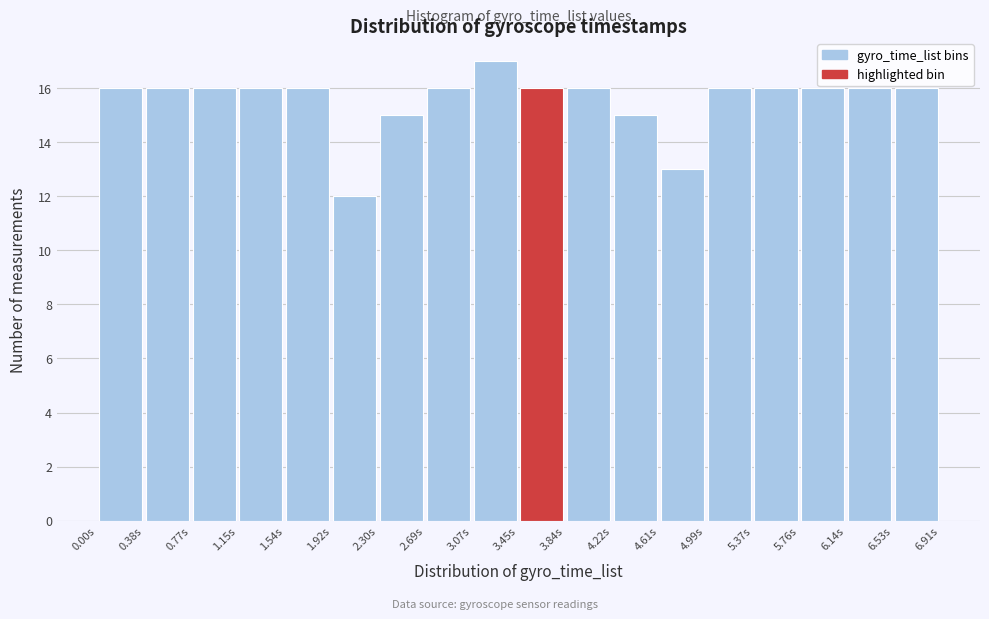

How tall is the bar that spans 5.35 to 5.75 on the x-axis? Neither the bar edges nor the heights are printed on the chart, so give them approximately, as read against the axes.

16